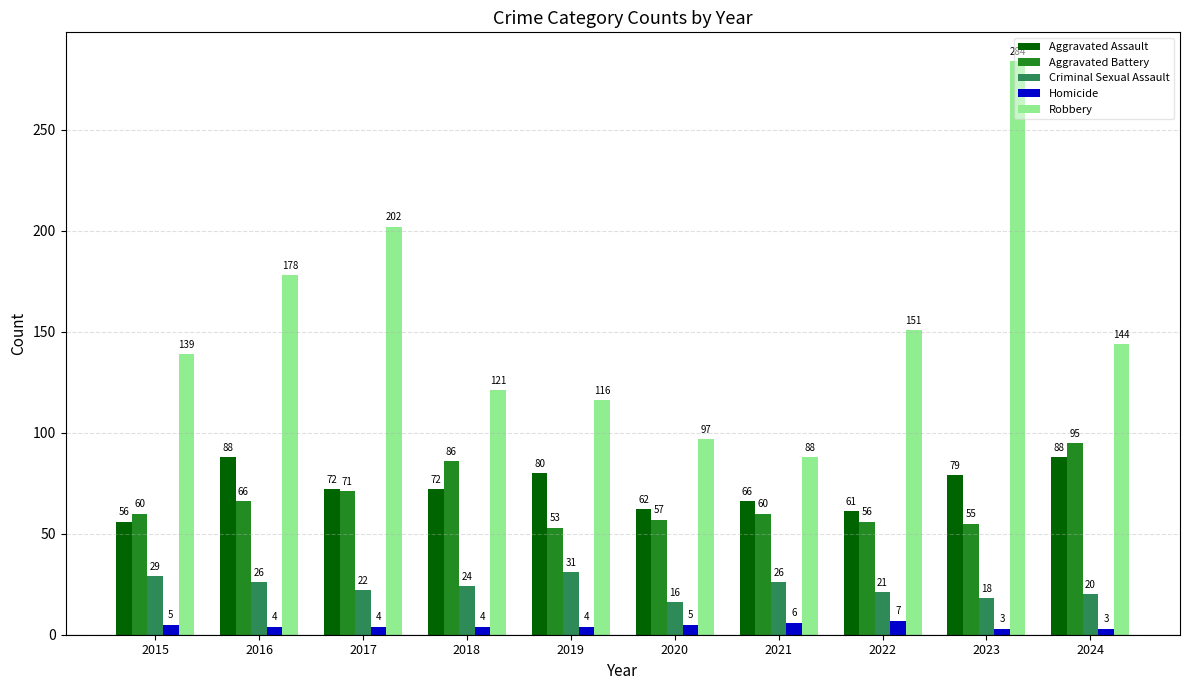

Reading right to left, transcribe all the data shown in this chart.

Aggravated Assault: 88	79	61	66	62	80	72	72	88	56
Aggravated Battery: 95	55	56	60	57	53	86	71	66	60
Criminal Sexual Assault: 20	18	21	26	16	31	24	22	26	29
Homicide: 3	3	7	6	5	4	4	4	4	5
Robbery: 144	284	151	88	97	116	121	202	178	139